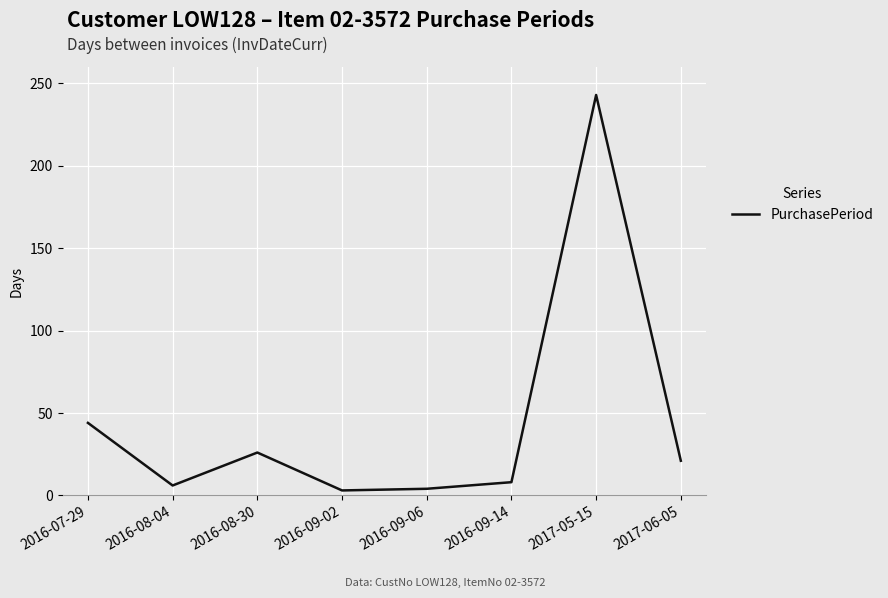

How many lines are shown in the chart?

1